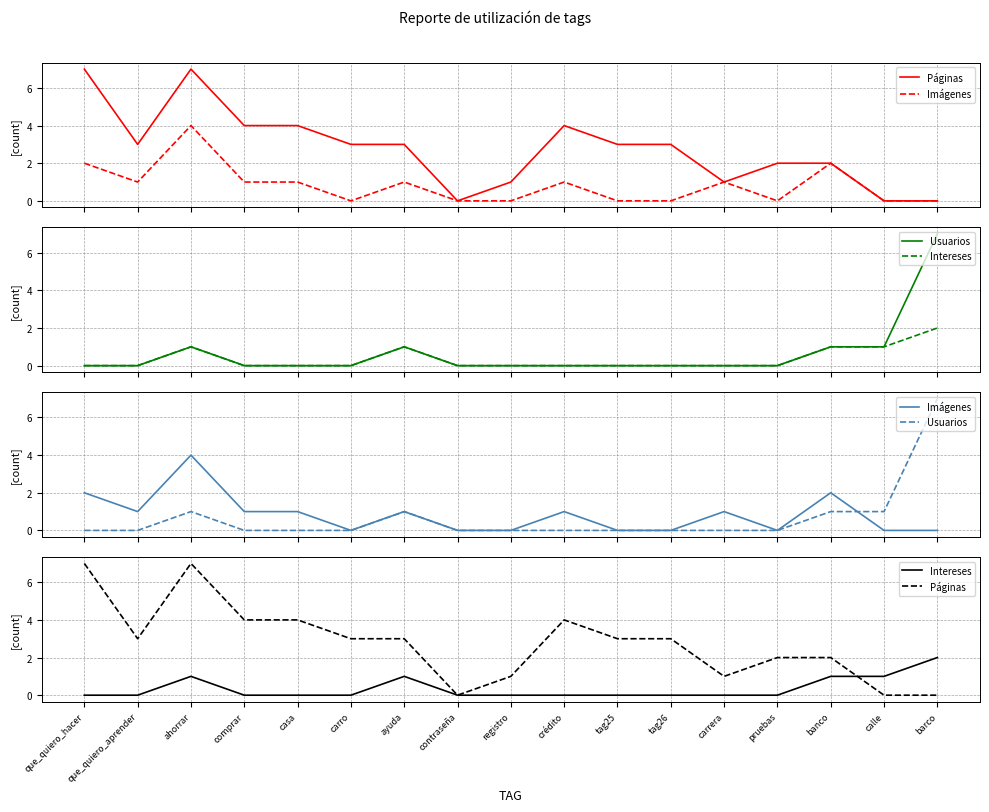

At which label does Páginas reach its peak?

que_quiero_hacer